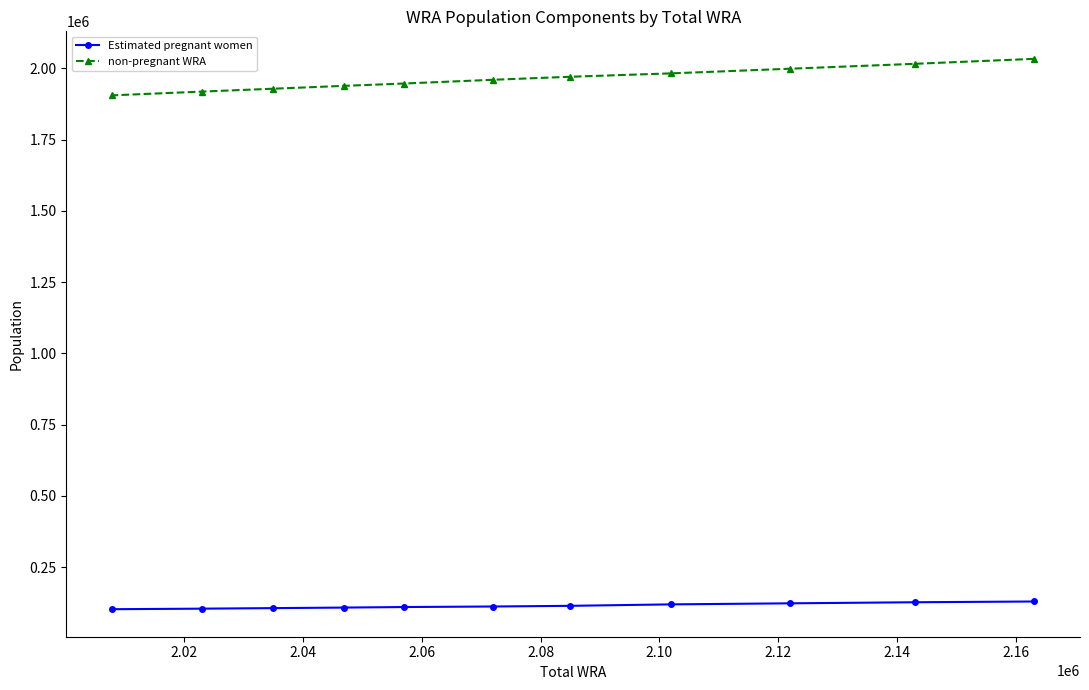

What is the maximum value shown in the chart?

2033191.0